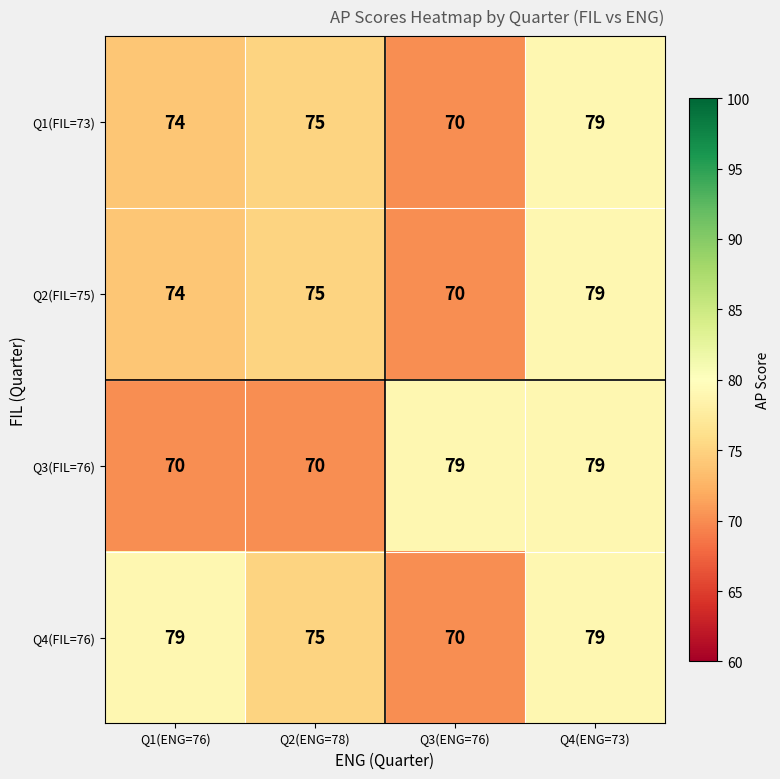

Reading left to right, extract all data points from this chart.

Q1(FIL=73): Q1(ENG=76)=74	Q2(ENG=78)=75	Q3(ENG=76)=70	Q4(ENG=73)=79
Q2(FIL=75): Q1(ENG=76)=74	Q2(ENG=78)=75	Q3(ENG=76)=70	Q4(ENG=73)=79
Q3(FIL=76): Q1(ENG=76)=70	Q2(ENG=78)=70	Q3(ENG=76)=79	Q4(ENG=73)=79
Q4(FIL=76): Q1(ENG=76)=79	Q2(ENG=78)=75	Q3(ENG=76)=70	Q4(ENG=73)=79